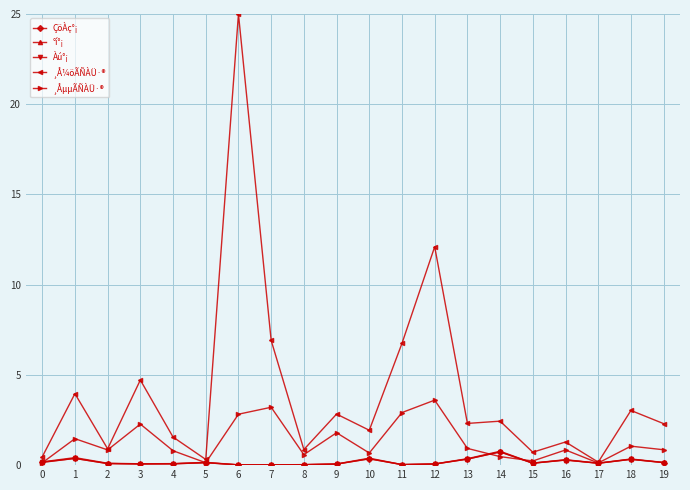

What is the difference between the °í°¡ values at 15 and 18?

0.2